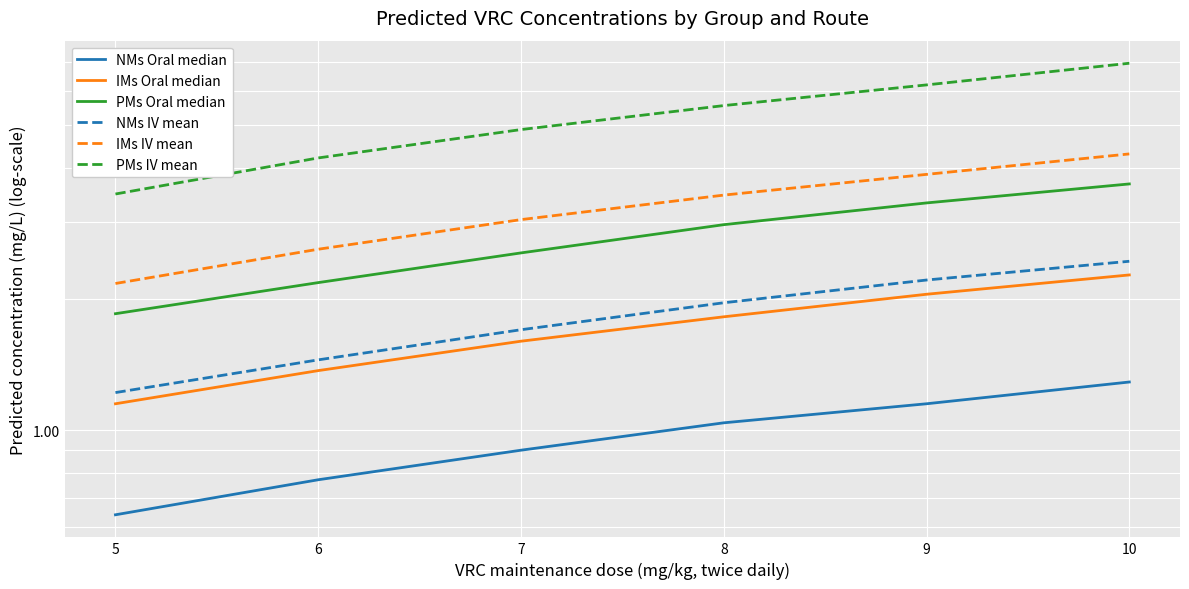

Which category has the highest value across all series?

10